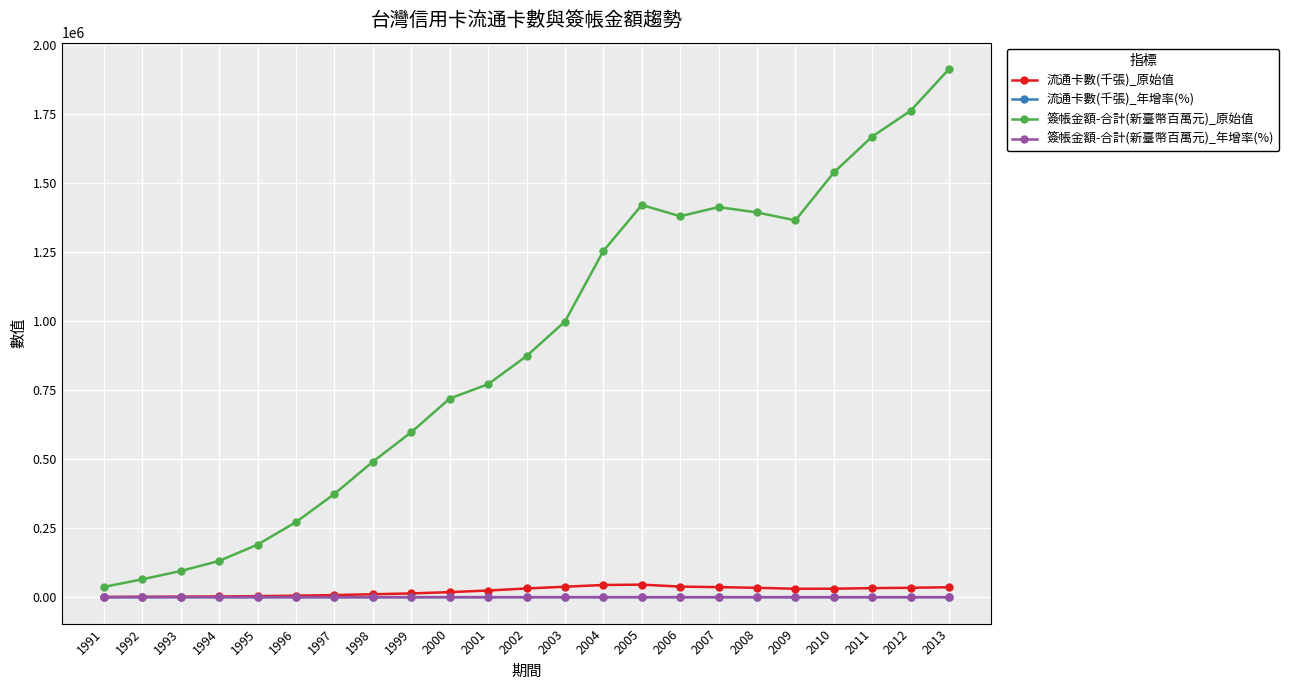

What is the difference between the 簽帳金額-合計(新臺幣百萬元)_年增率(%) values at 1993 and 2008?

47.9